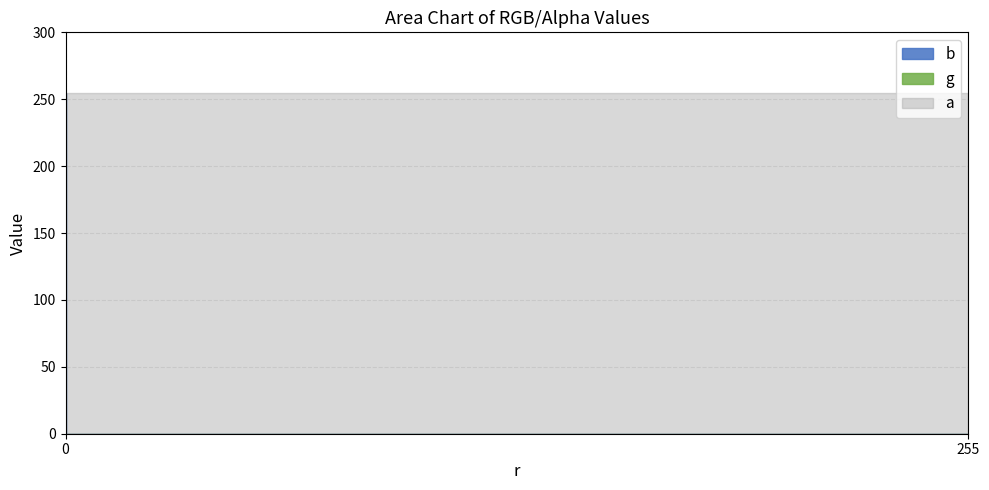

Reading left to right, extract all data points from this chart.

b: 255=0	0=255
g: 255=0	0=0
a: 255=255	0=255